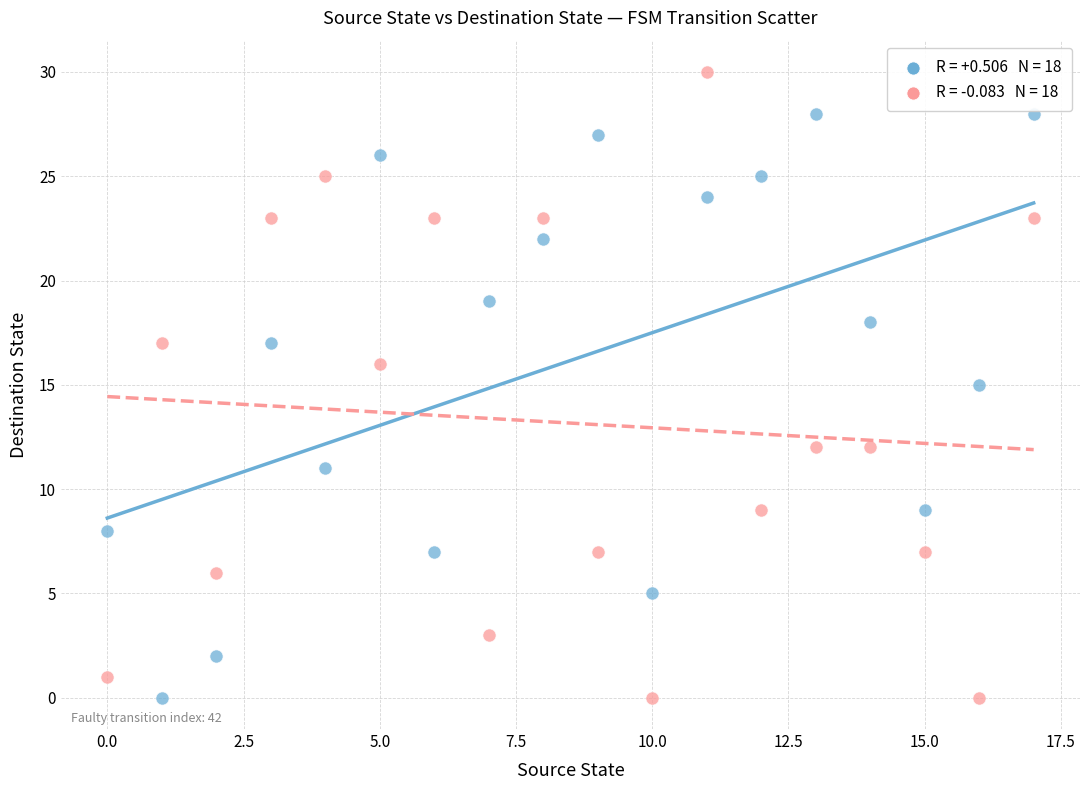

Across all data points, what is the range of Y values (max minus min)?

30